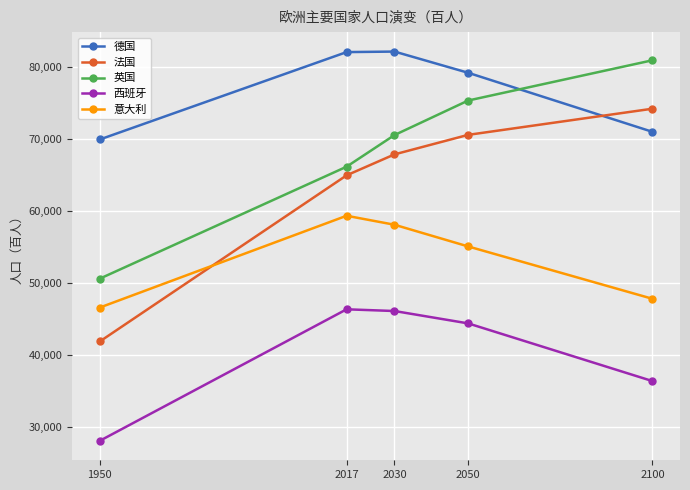

True or false: 德国 has a value of 71033 at 2100.

True